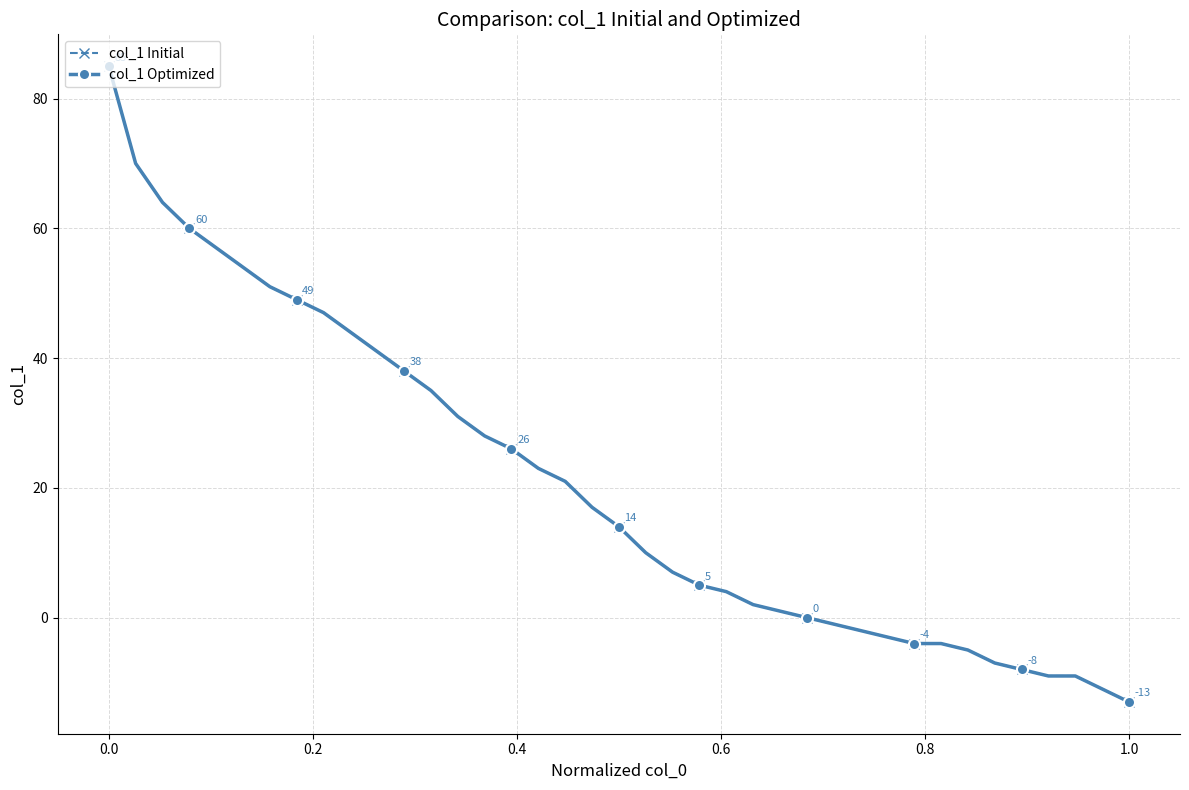

What is the difference between the maximum and second lowest values in the col_1 Initial series?

96